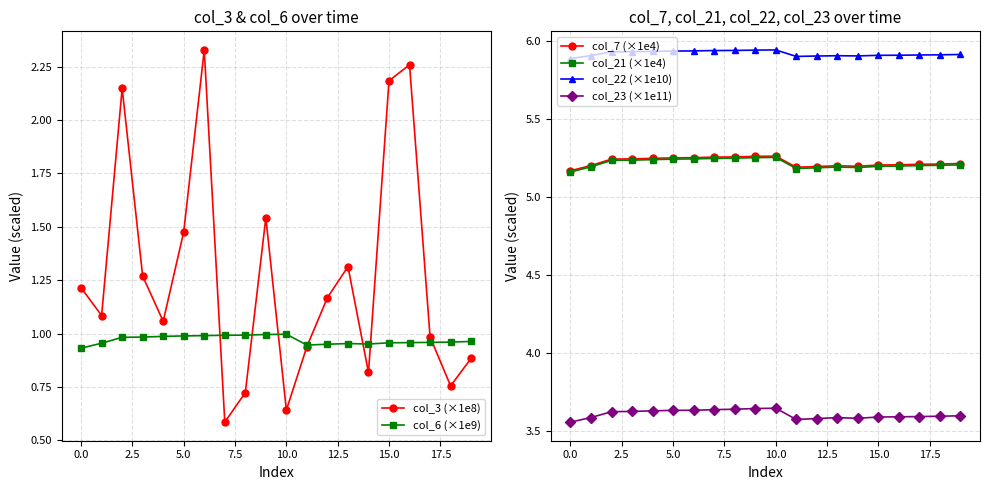

The col_7 (×1e4) series shows 5.2 at 15.0. True or false?

True